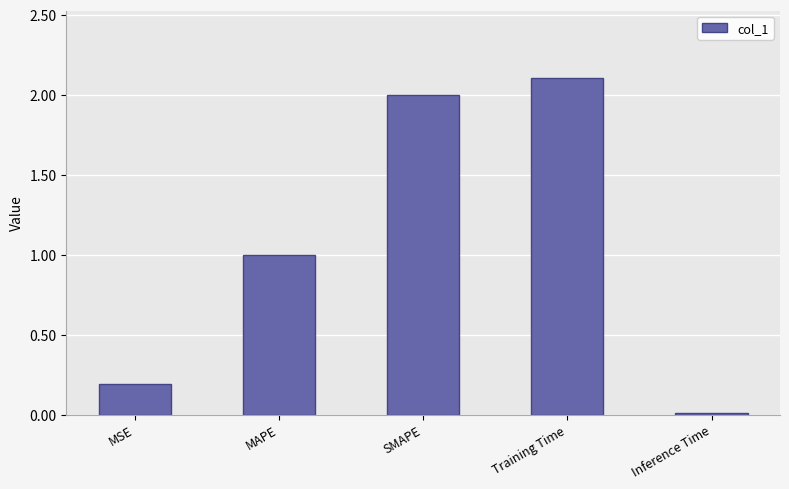

What is the approximate value at Training Time?

2.1